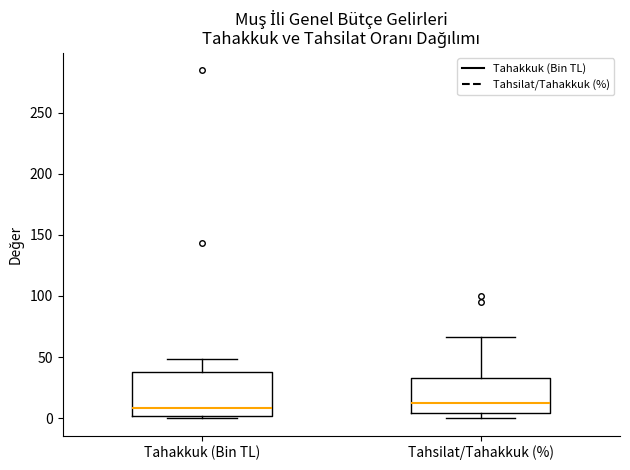

Which box is the tallest, from its lower edge to its upper edge?

Tahakkuk (Bin TL)